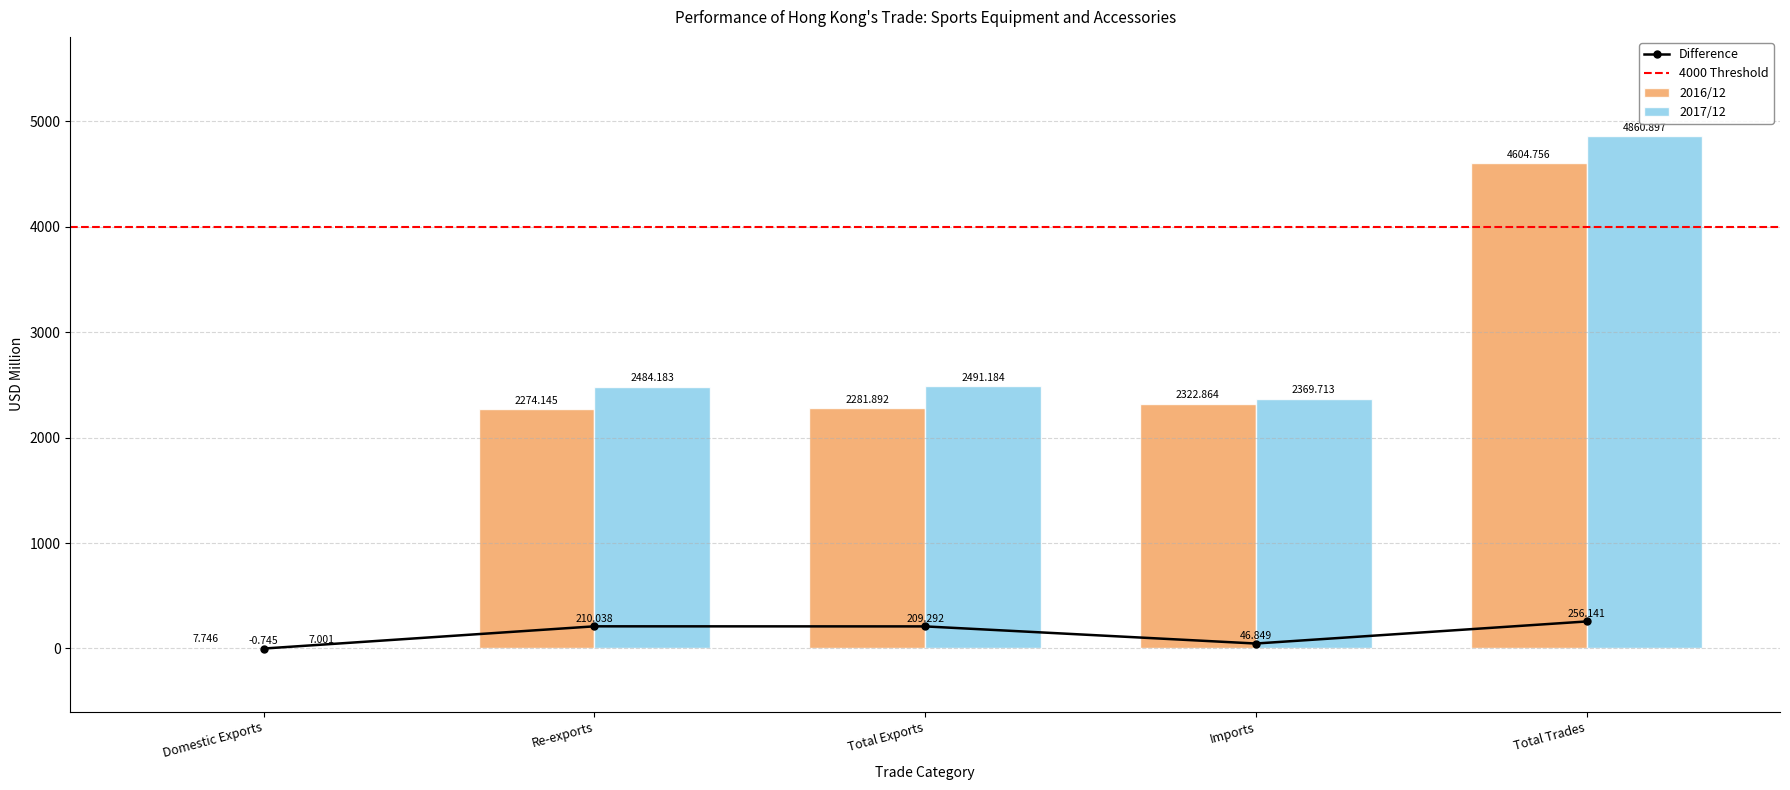

Which category has the lowest value in the 2017/12 series?

Domestic Exports